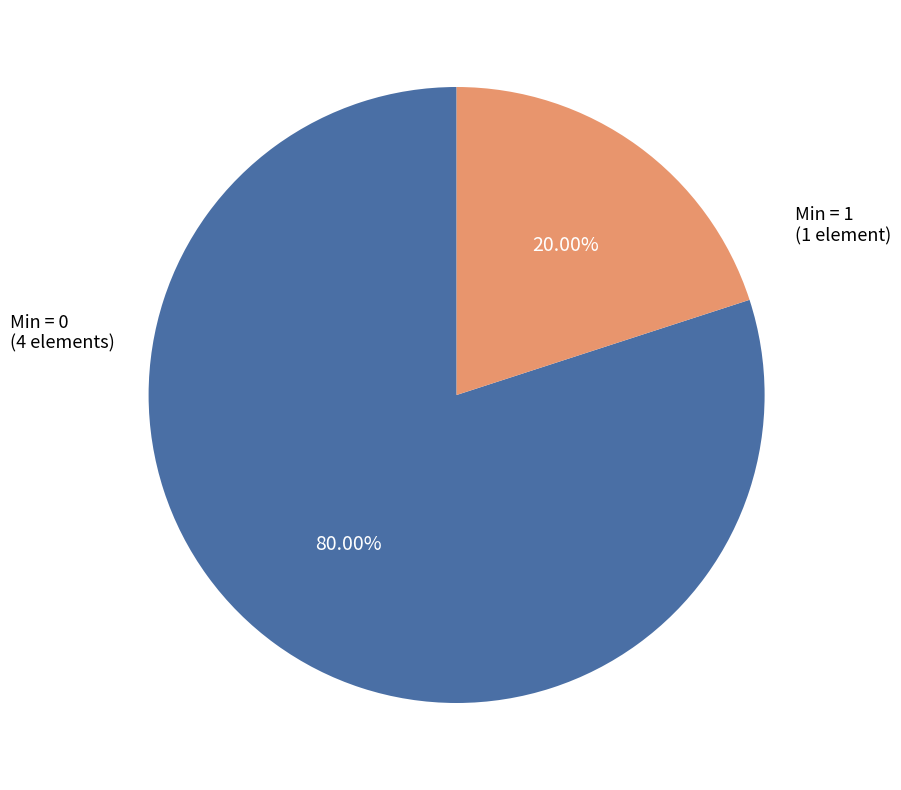

How many segments does this pie chart have?

2